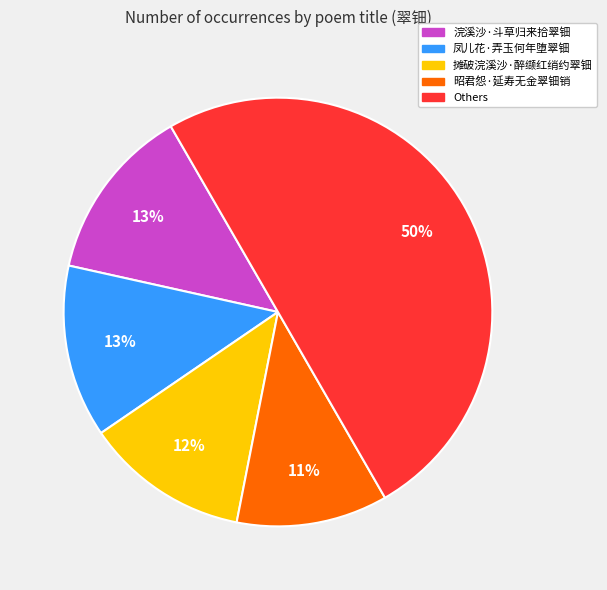

To the nearest percent, what is the average slice percentage?

20%